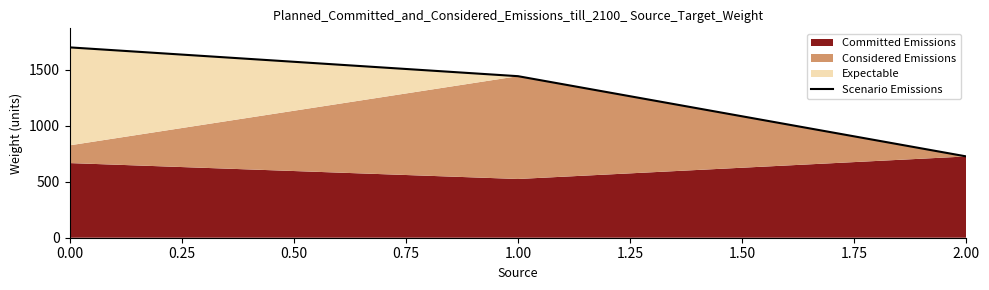

What is the greatest value displayed?

1698